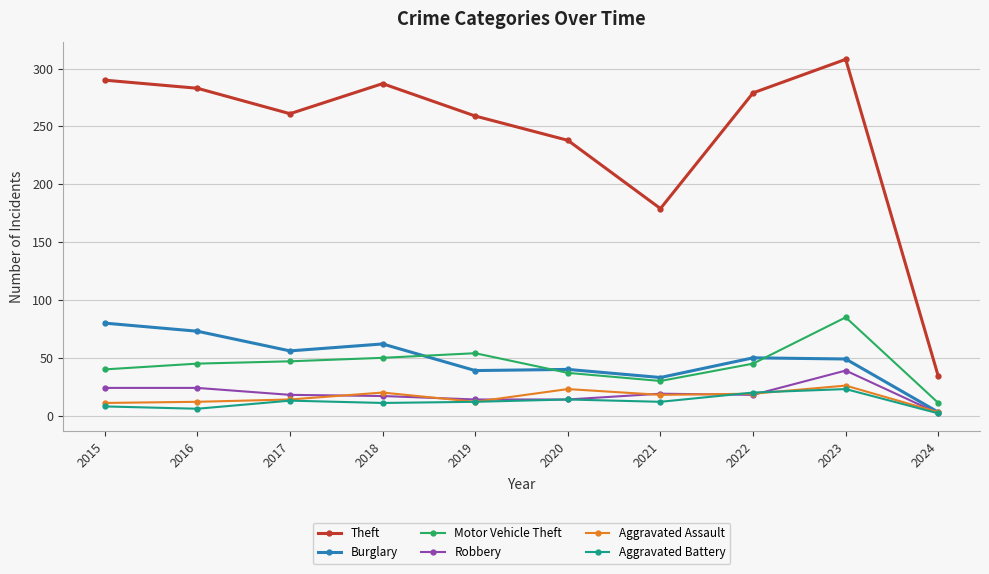

How many lines are shown in the chart?

6